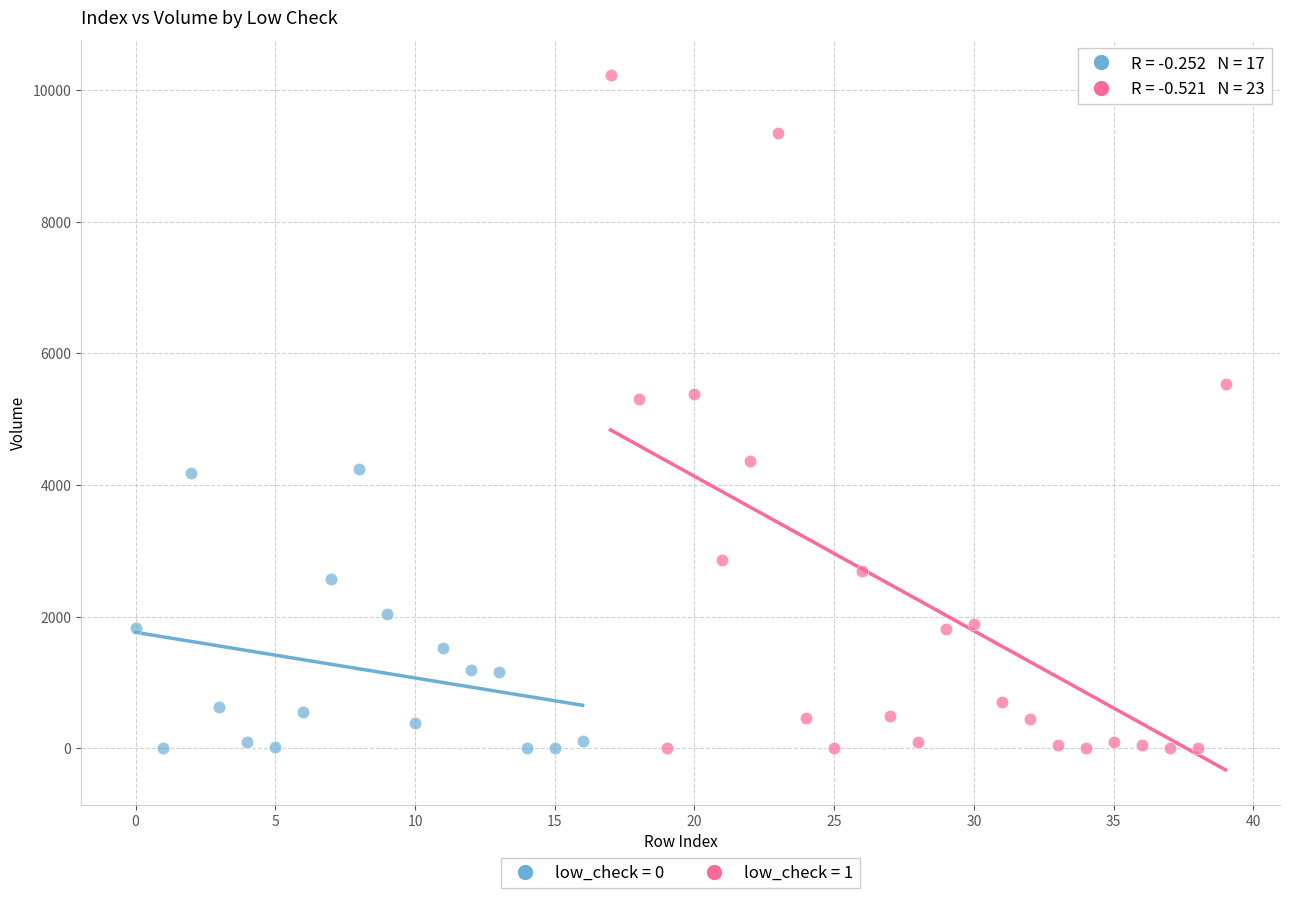

Which series has the widest spread of Y values?

low_check = 1